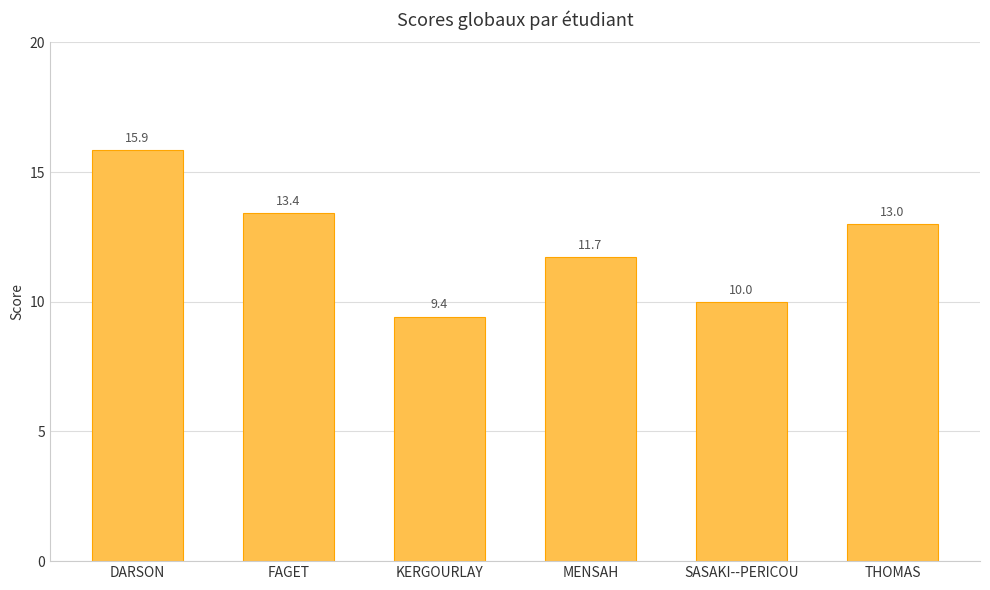

What is the average value?

12.2